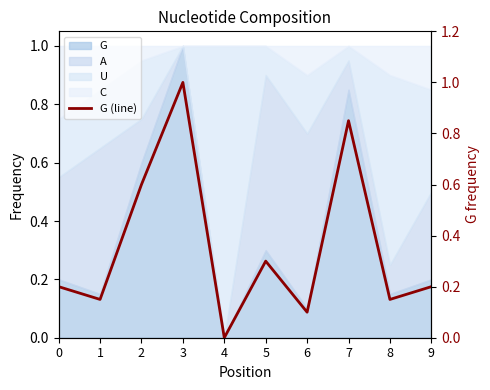

What is the value of the 4th point from the left?

1.0